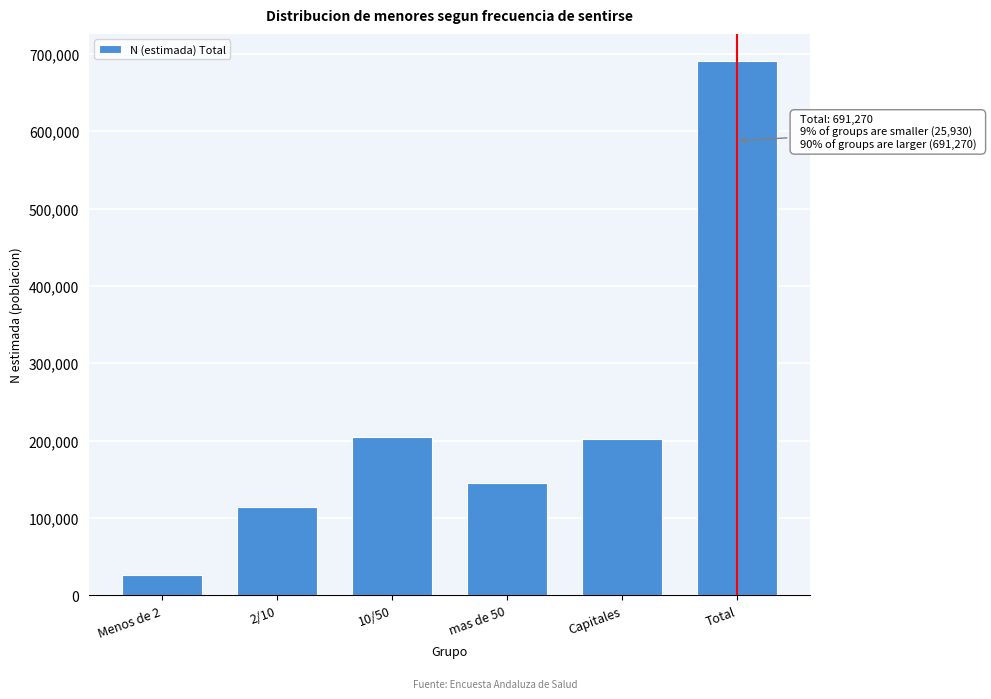

What is the value of the 4th bar from the left?

144530